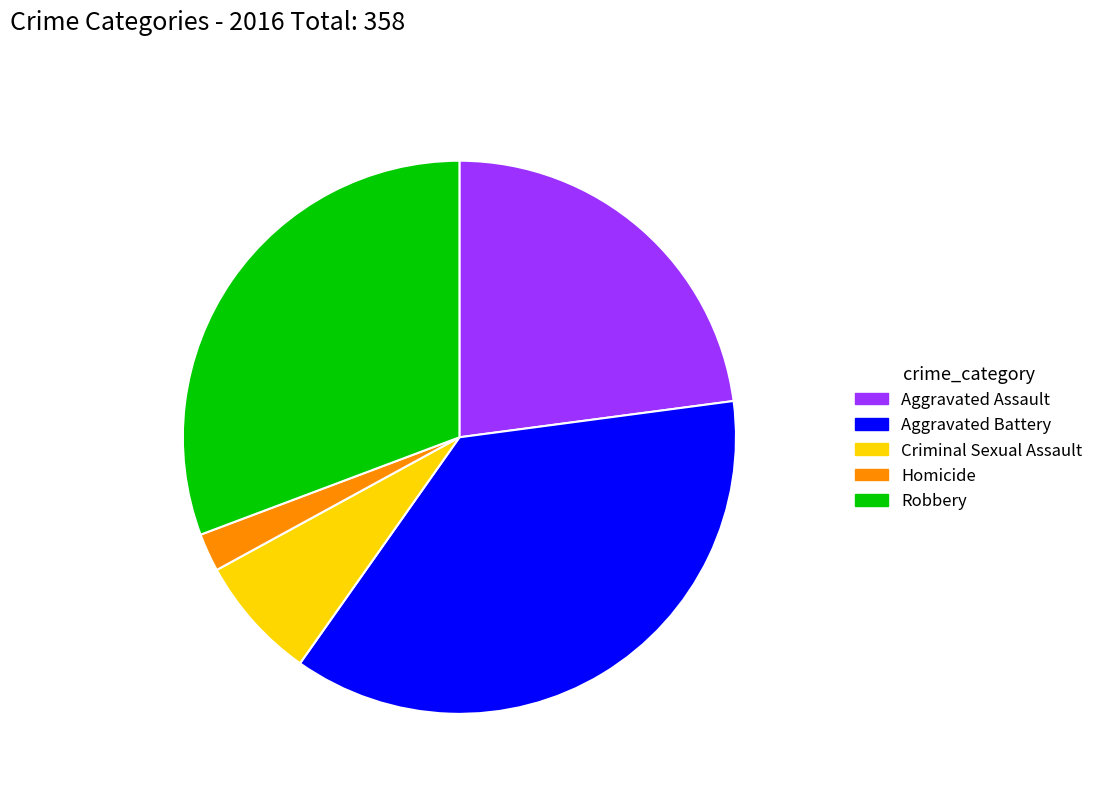

Is the sum of Homicide and Robbery greater than half?

No